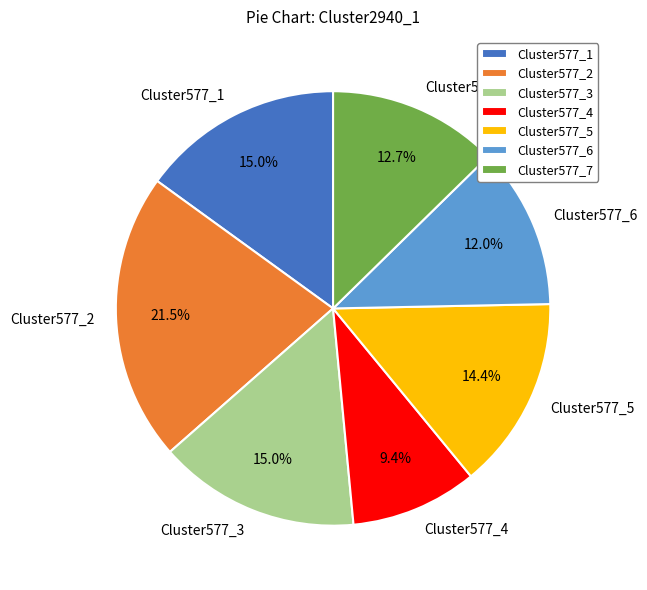

What is the total percentage of Cluster577_3 and Cluster577_7?

27.7%